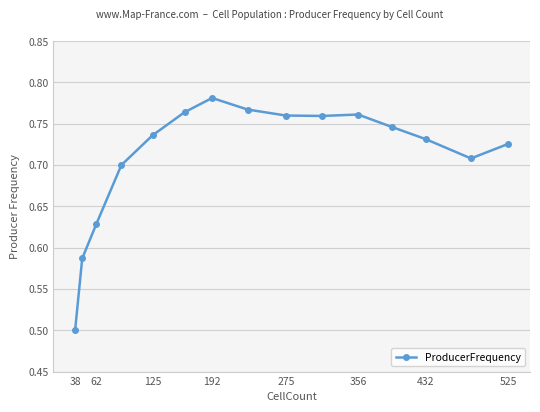

Count the values in the range 0 to 1.

15